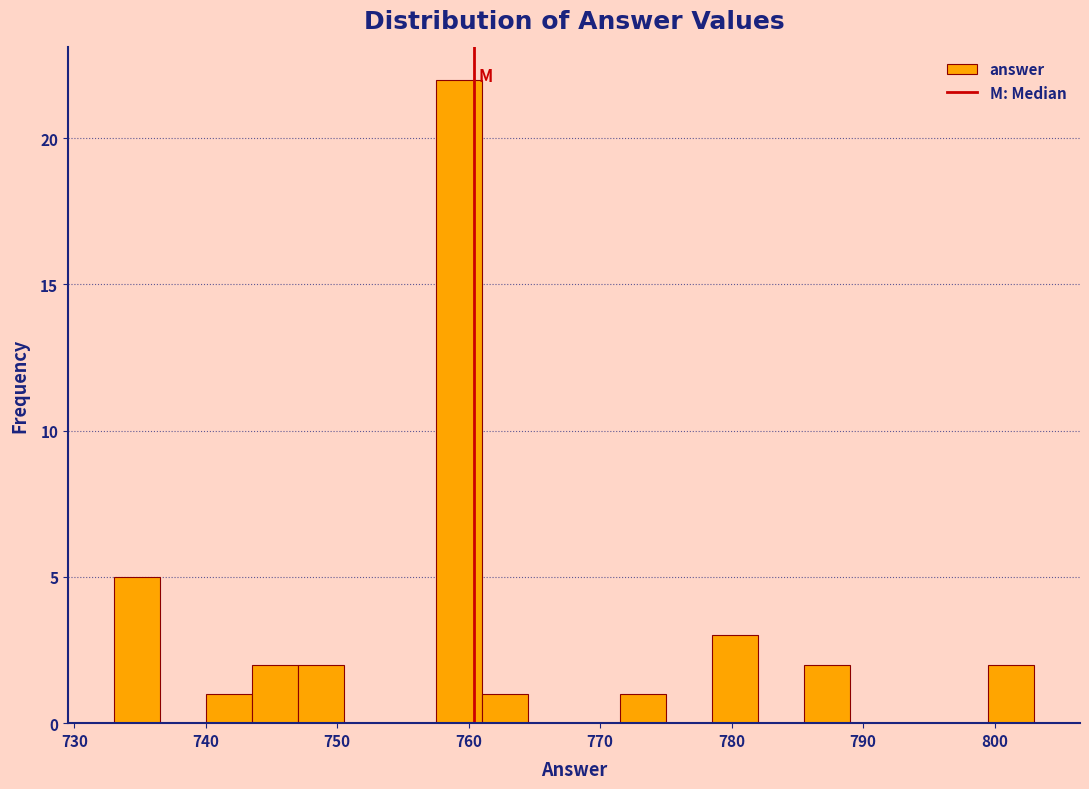

Read against the x-axis, roughly where is the centre of the tallest bar?

759